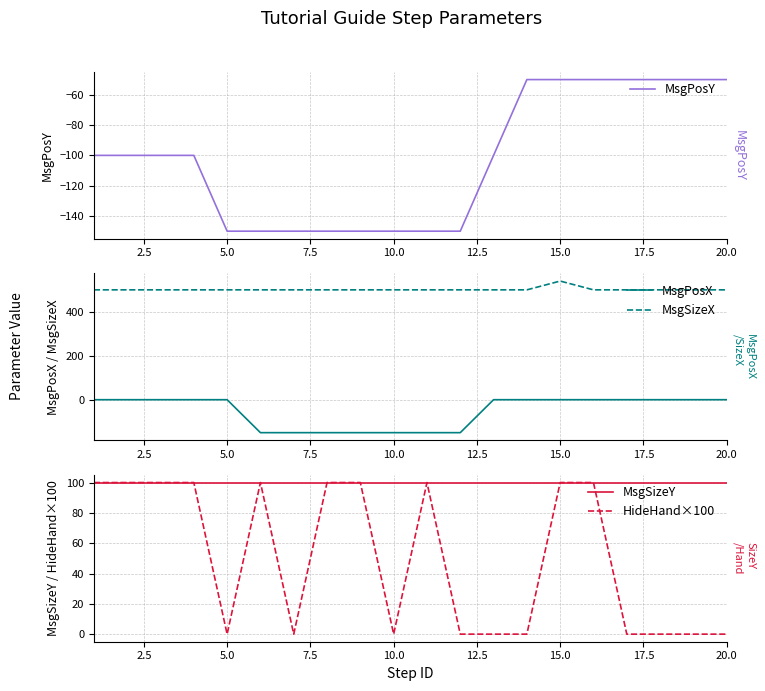

True or false: MsgPosY and MsgPosX cross at least once.

False